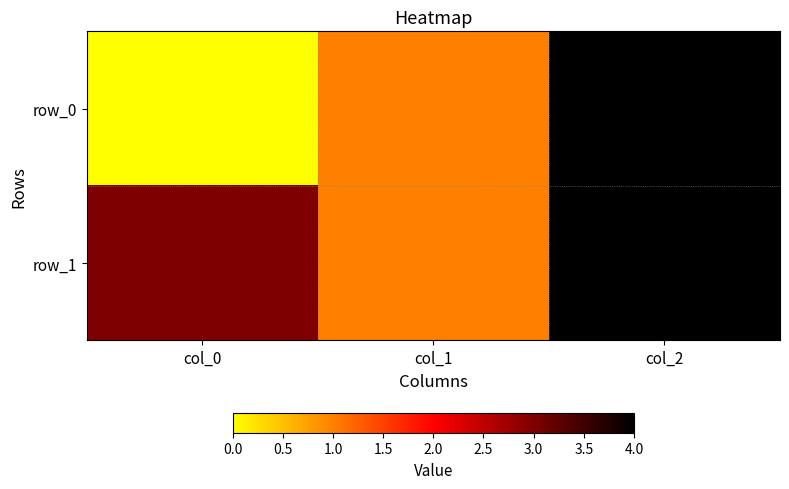

How many row_0 values are between 0 and 4?

3